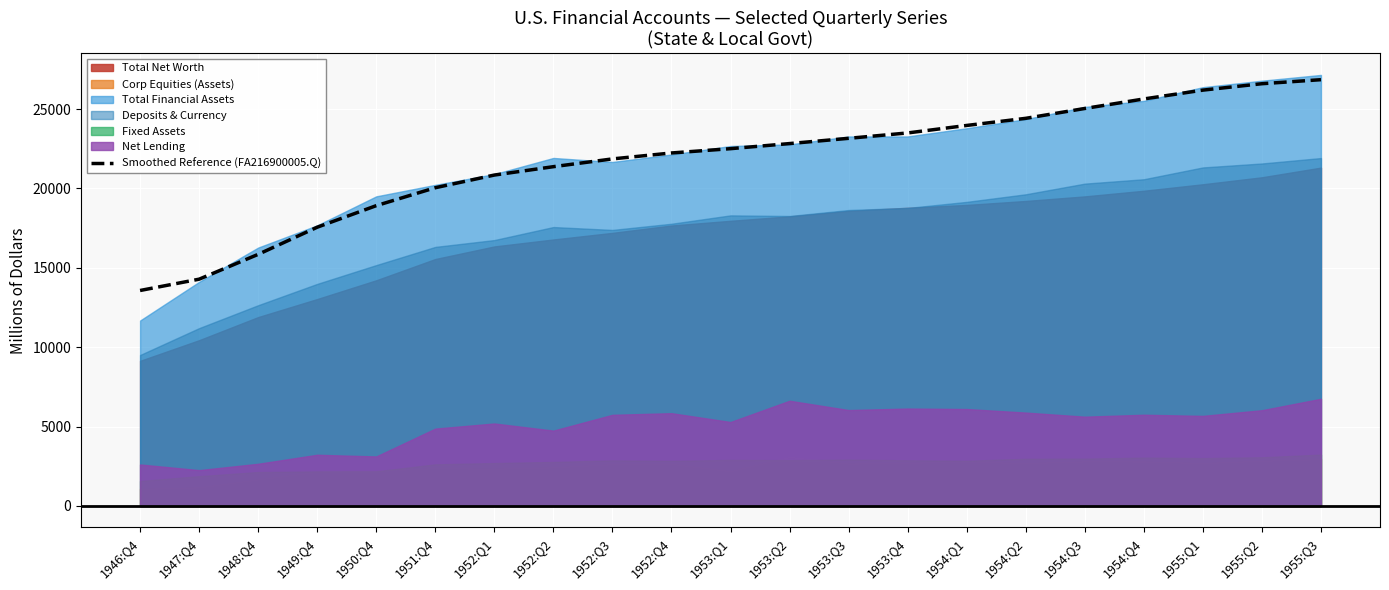

The value of Smoothed Reference (FA216900005.Q) at 1949:Q4 is 17558.2. True or false?

True